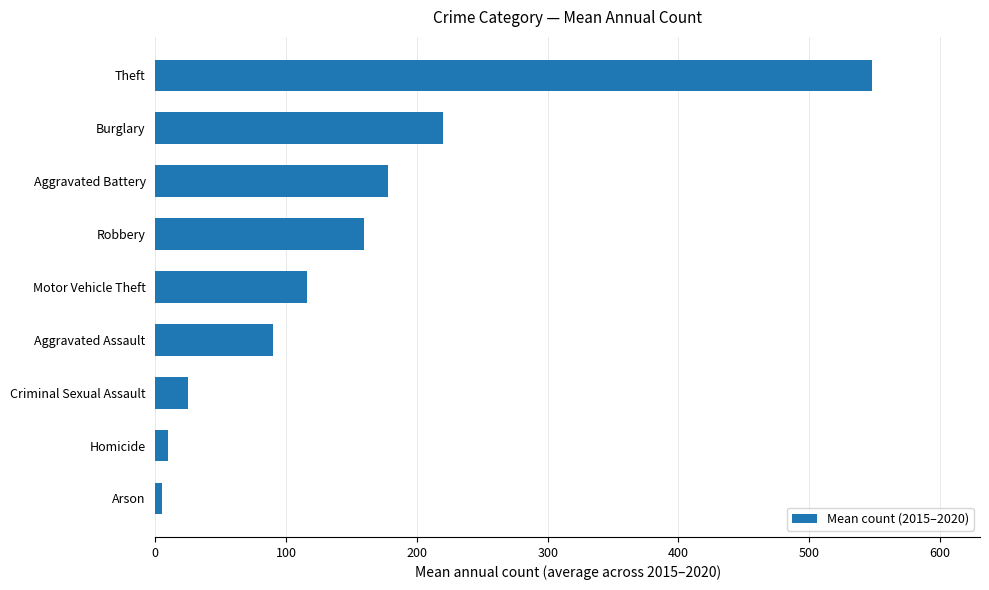

Where is the data nearest to the value 276?

Burglary